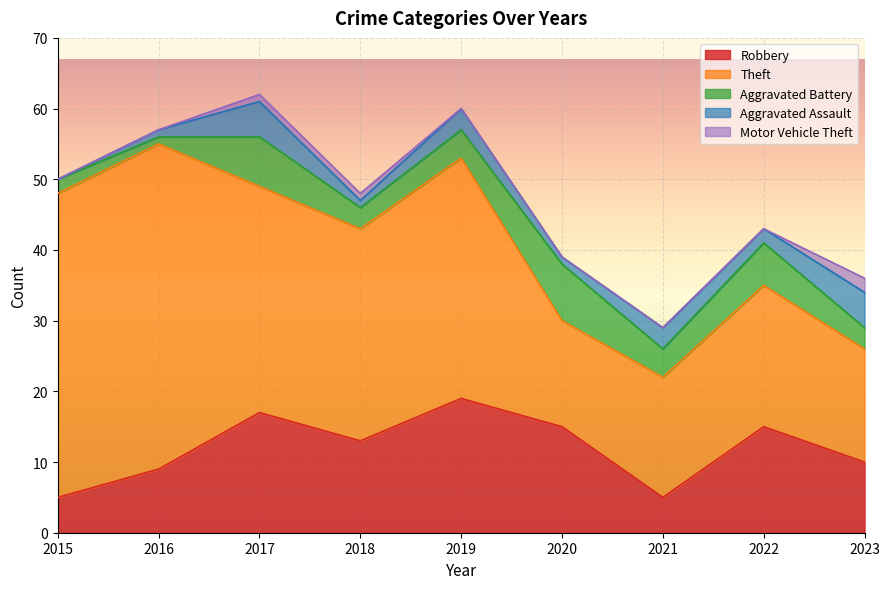

In Aggravated Assault, how many points are lower than both neighbors (excluding endpoints)?

3